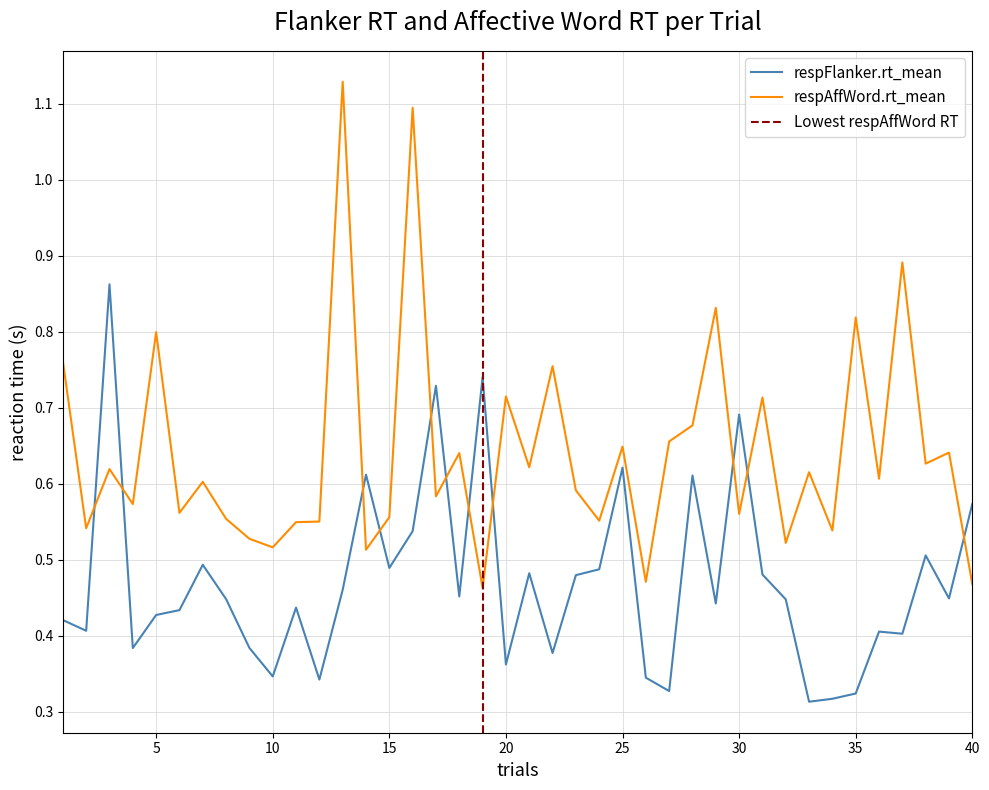

How many respFlanker.rt_mean values are between 0 and 1?

40